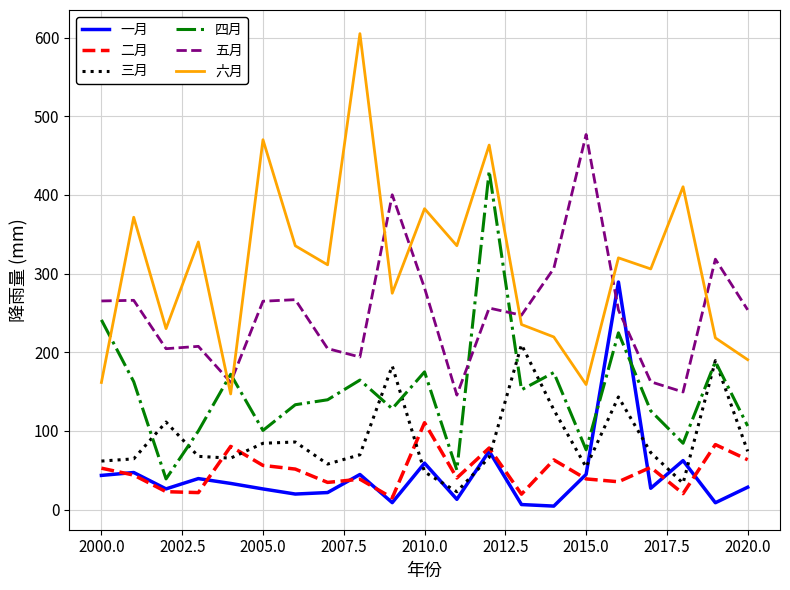

Does the chart have visible grid lines?

Yes